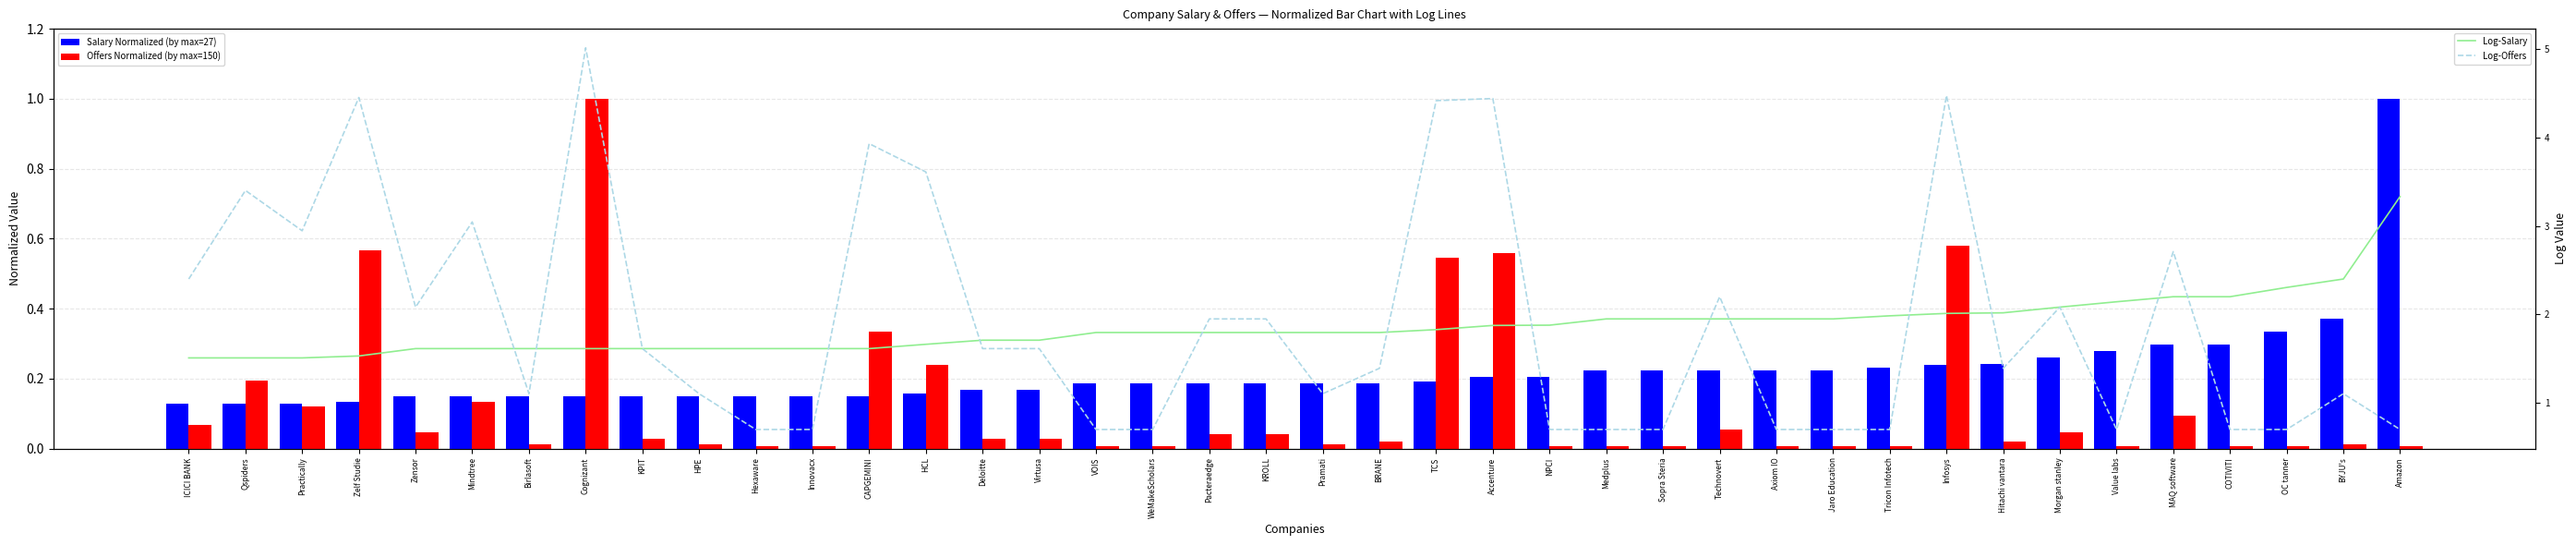

Is the value of Offers Normalized (by max=150) at HCL greater than the value of Log-Salary at KROLL?

No